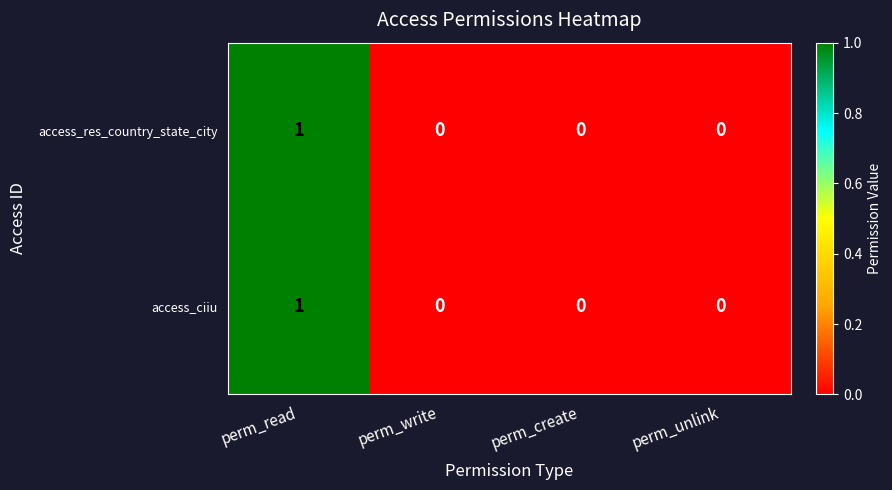

Reading left to right, transcribe all the data shown in this chart.

access_res_country_state_city: perm_read=1	perm_write=0	perm_create=0	perm_unlink=0
access_ciiu: perm_read=1	perm_write=0	perm_create=0	perm_unlink=0